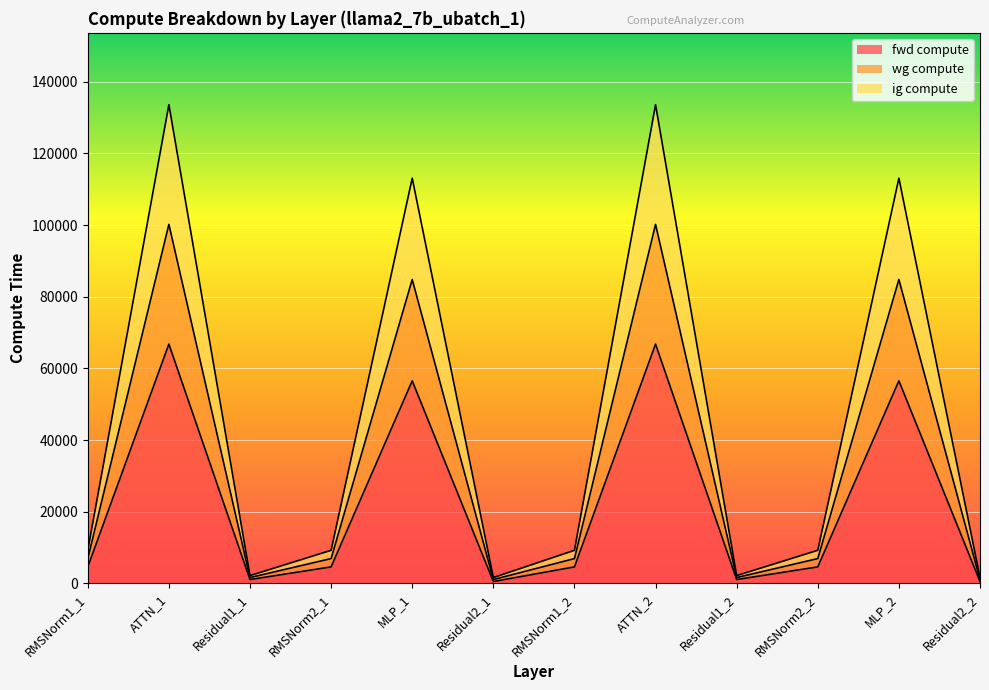

How many distinct data groups are displayed?

3